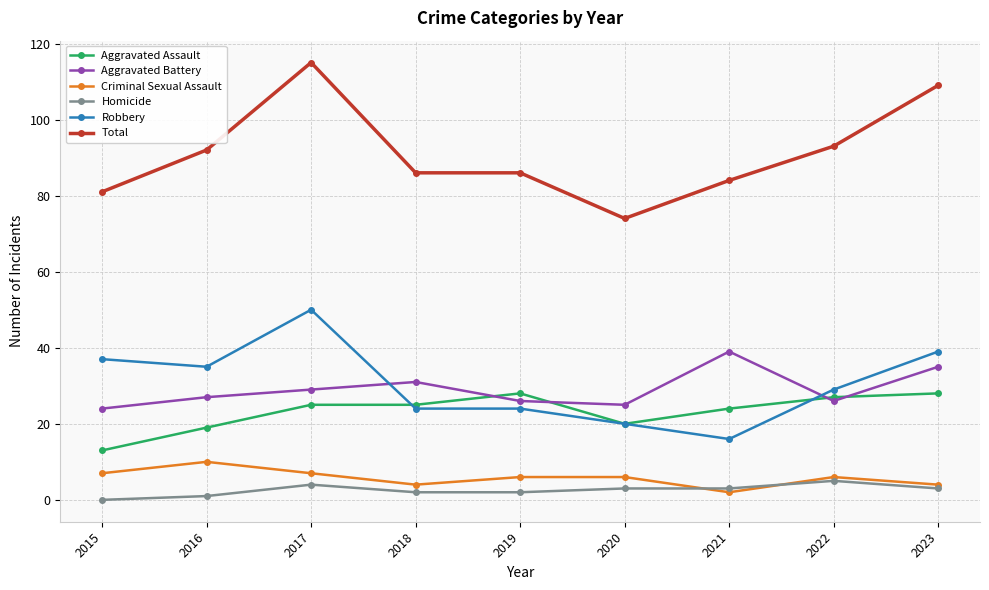

Is this an area chart (filled region under the line)?

No